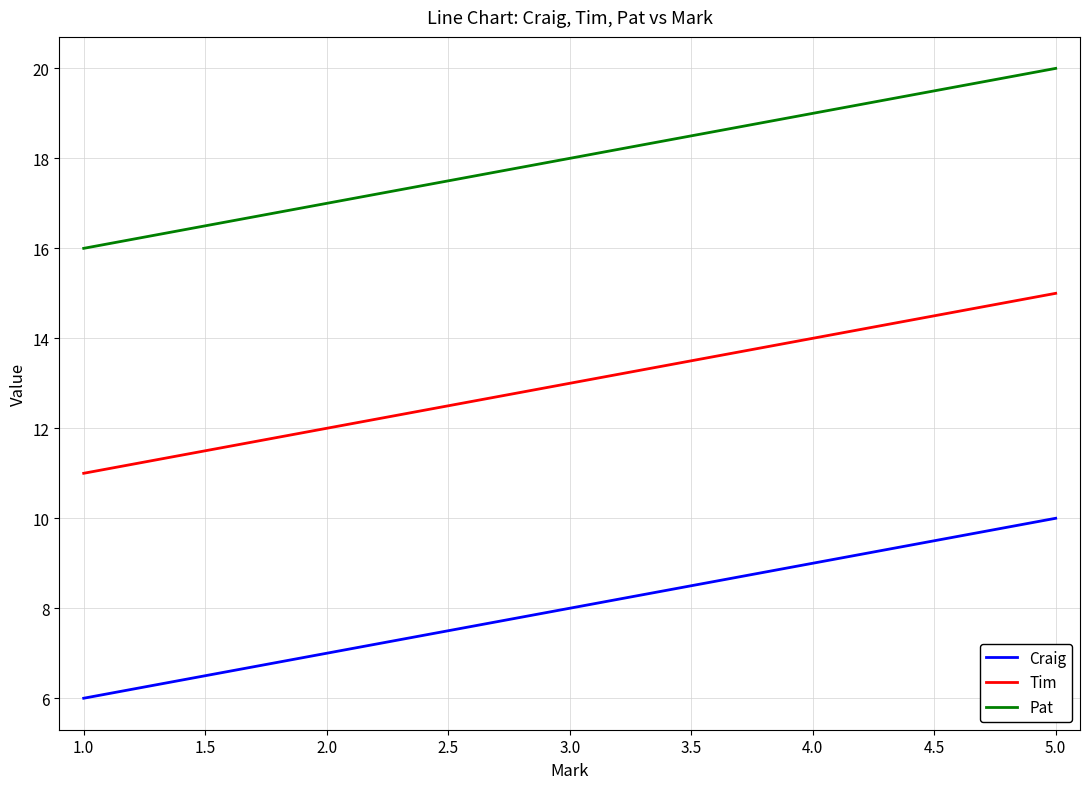

What is the average value of the Tim series?

13